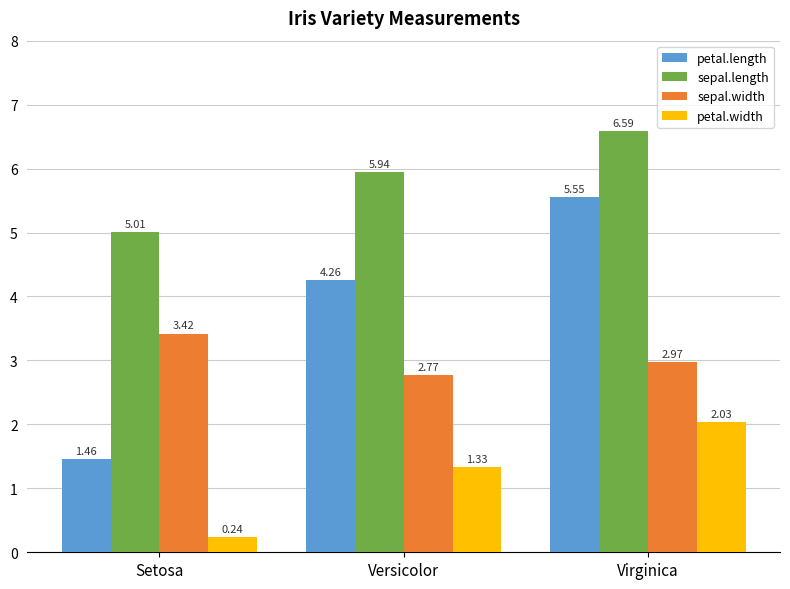

Which category has the lowest value in the sepal.width series?

Versicolor